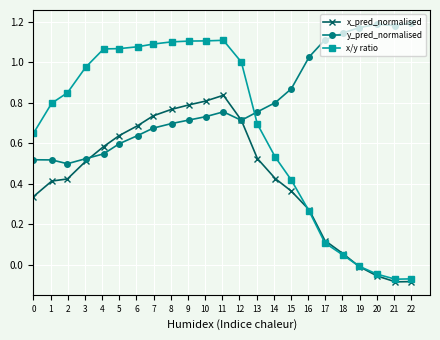

Which series has the largest total across all categories?

y_pred_normalised